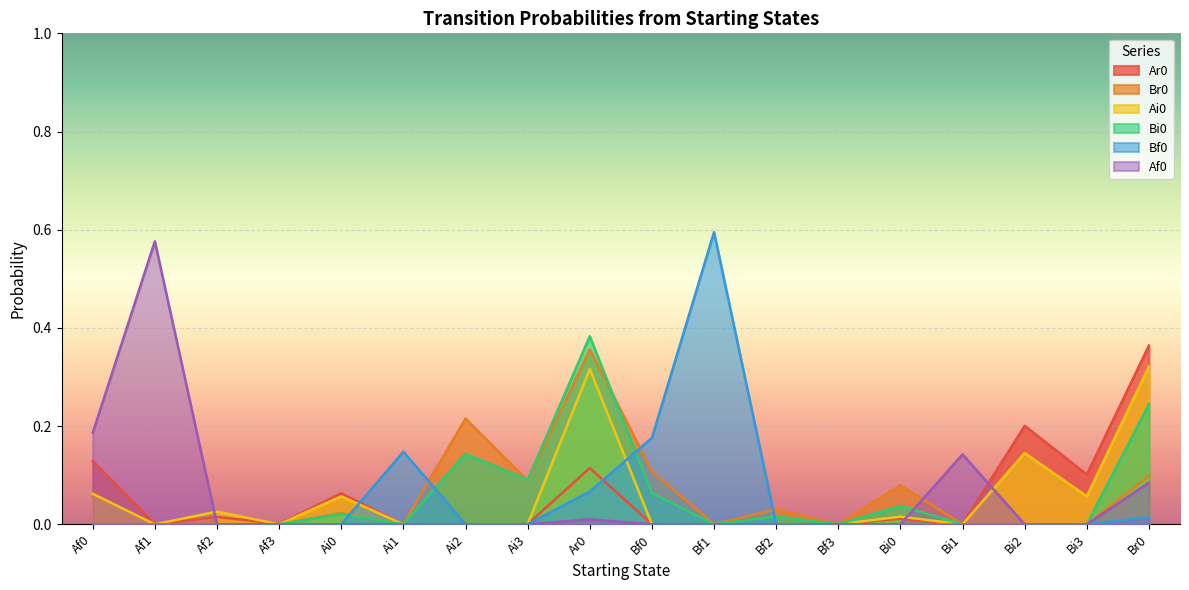

What is the highest value of the Ai0 series?

0.3